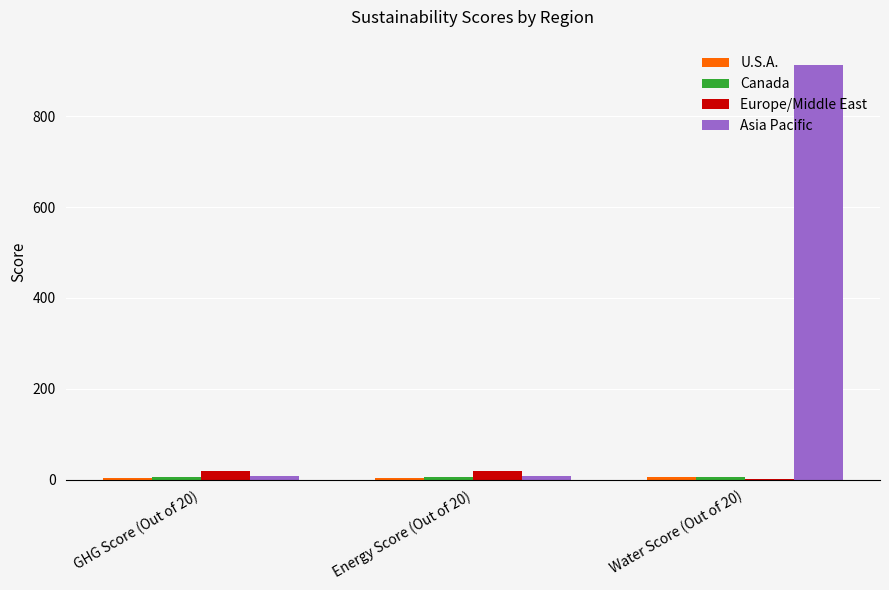

The value of Asia Pacific at GHG Score (Out of 20) is 7.7. True or false?

True